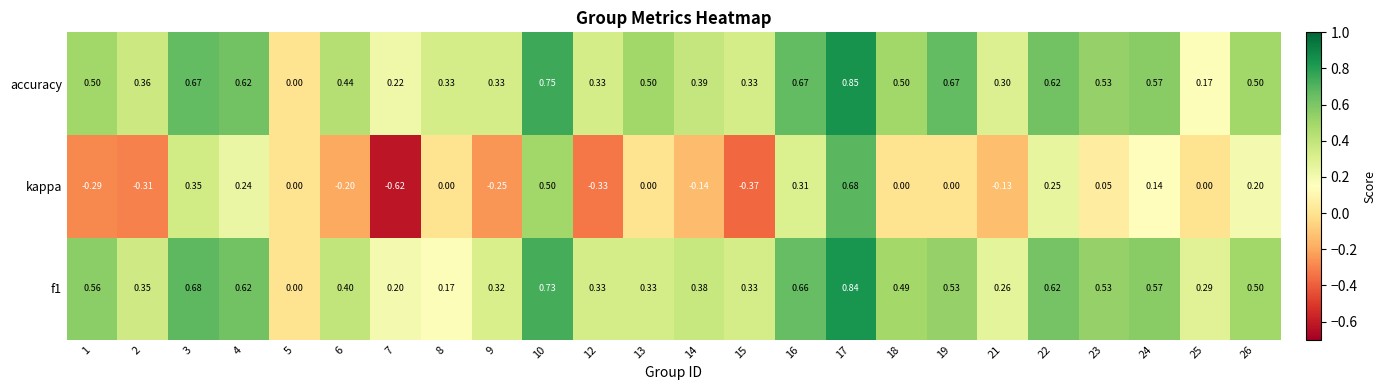

Count the number of data series in this chart.

3